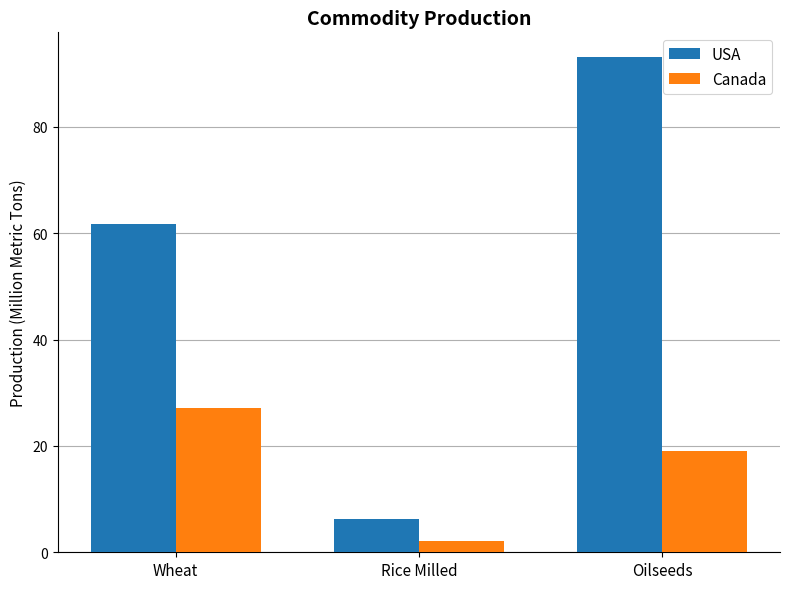

At Wheat, list the series in order from smallest to largest.

Canada, USA